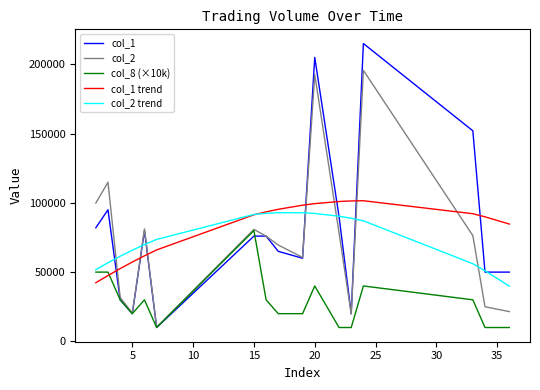

True or false: col_1 trend and col_2 trend cross at least once.

True